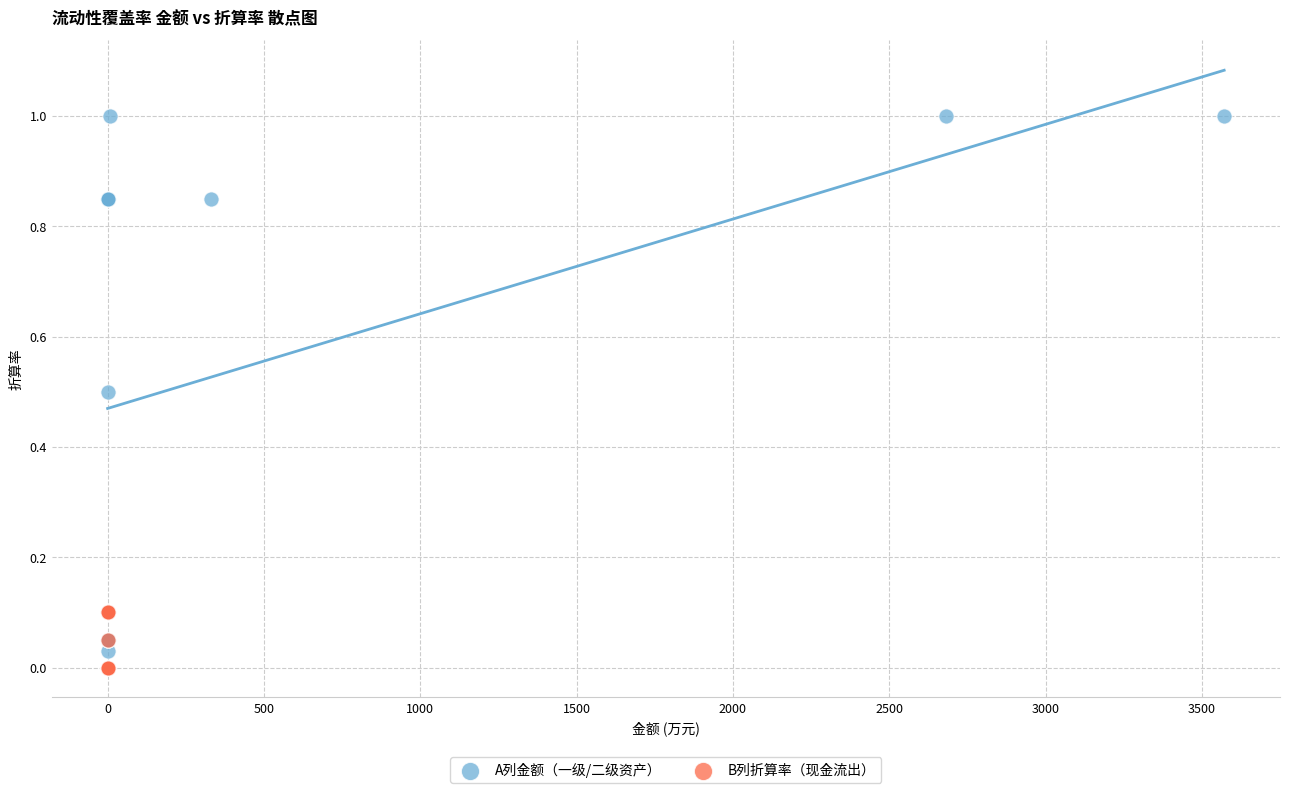

What are all the series names shown in the legend?

A列金额（一级/二级资产）, B列折算率（现金流出）